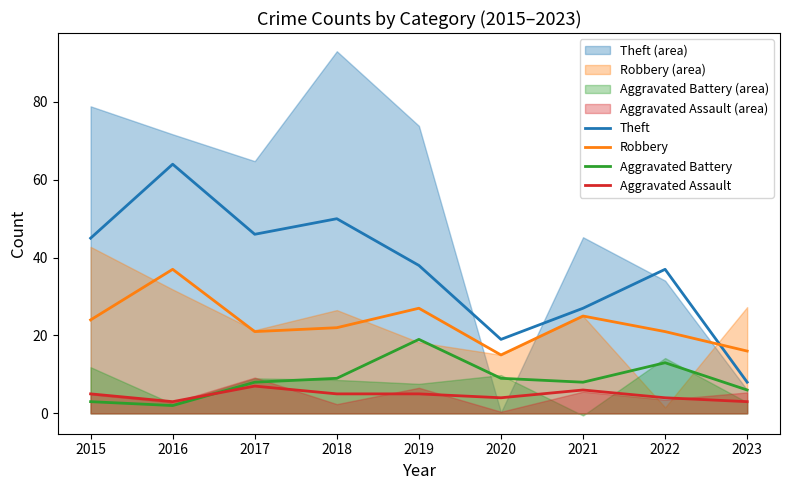

True or false: Theft has a value of 6 at 2021.

False